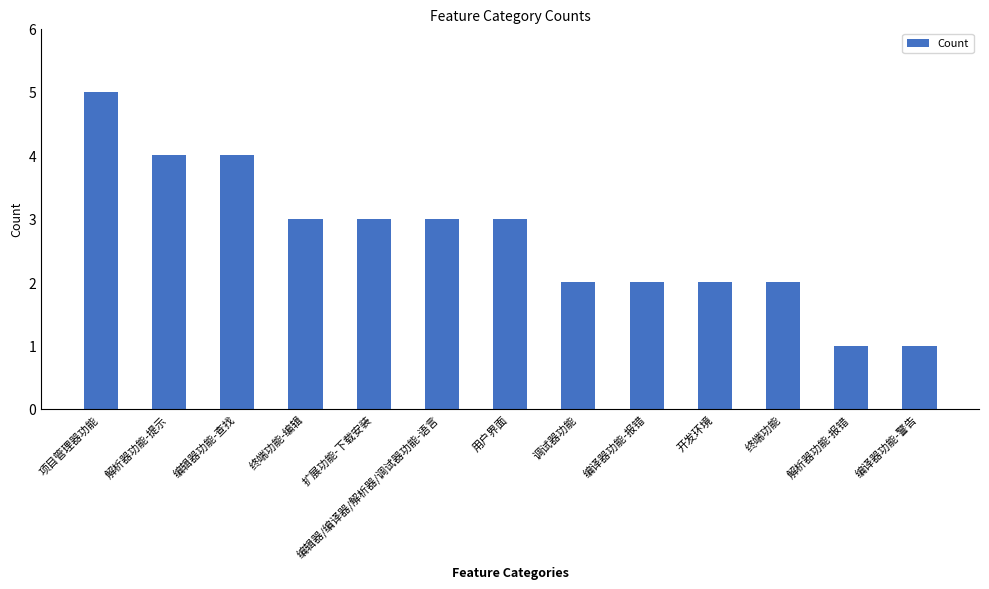

What is the ratio of the value at 编译器功能-报错 to the value at 编辑器功能-查找?

0.5